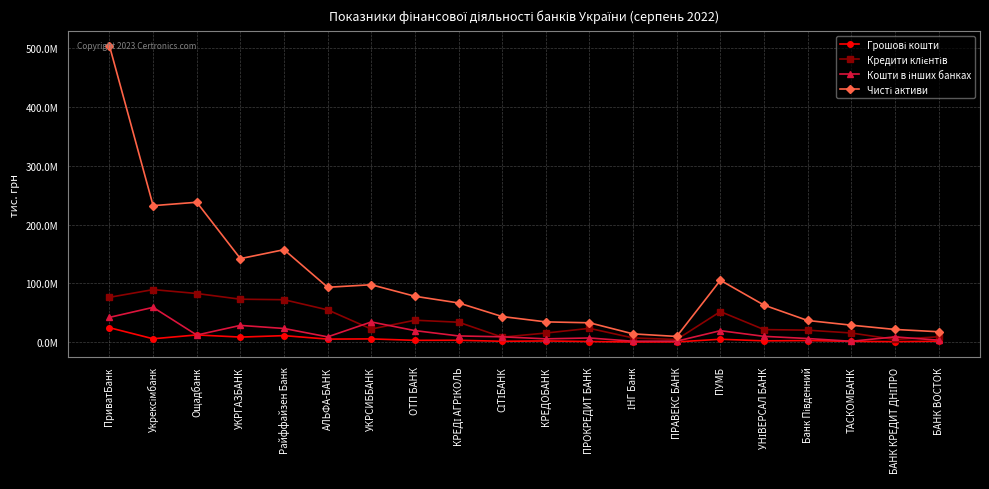

True or false: Кошти в інших банках has more than 1 interior local peaks.

True